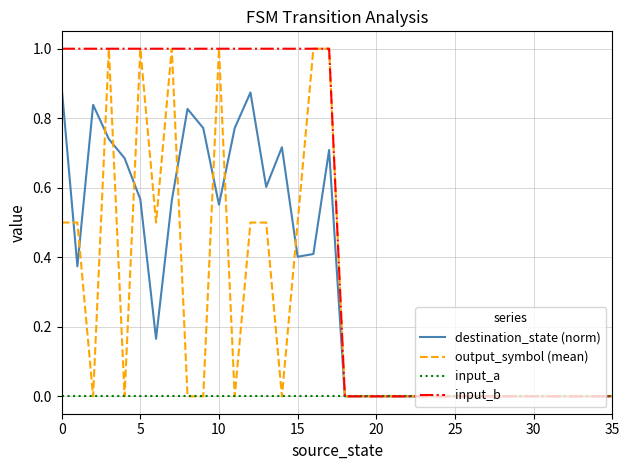

Which series has the largest total across all categories?

input_b